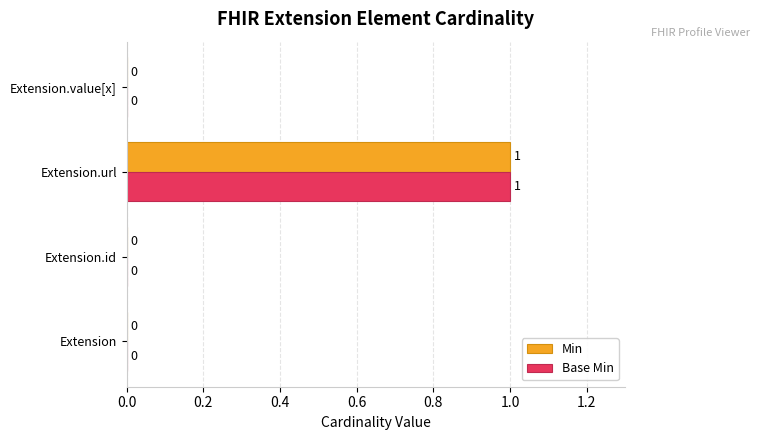

The value of Base Min at Extension.value[x] is 0. True or false?

True